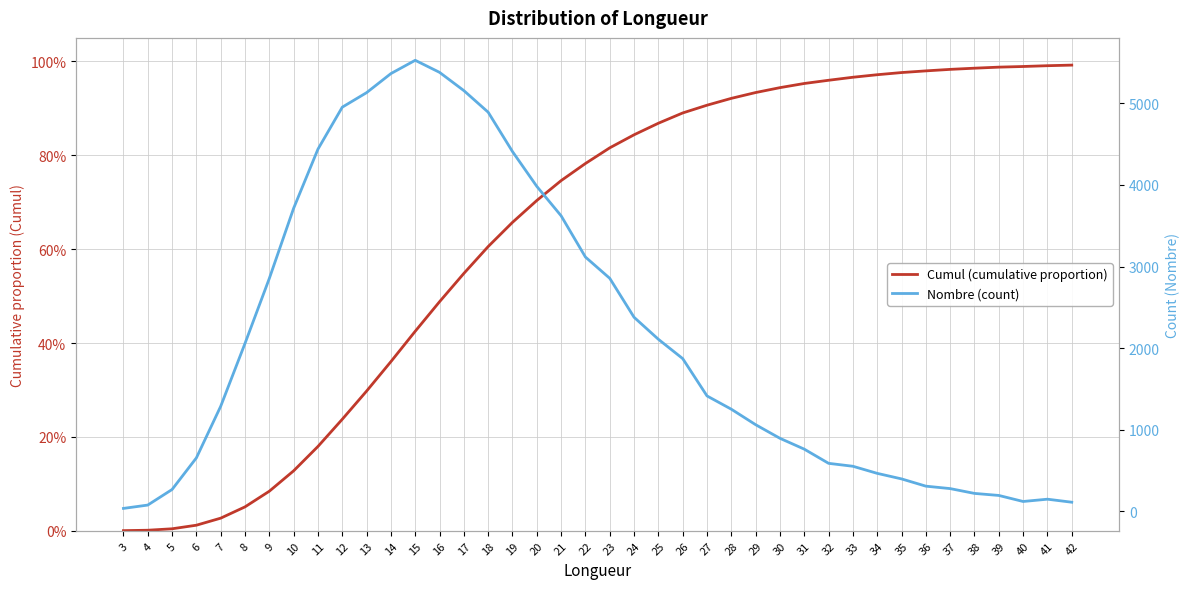

How many interior local valleys does the Nombre (count) series have?

1